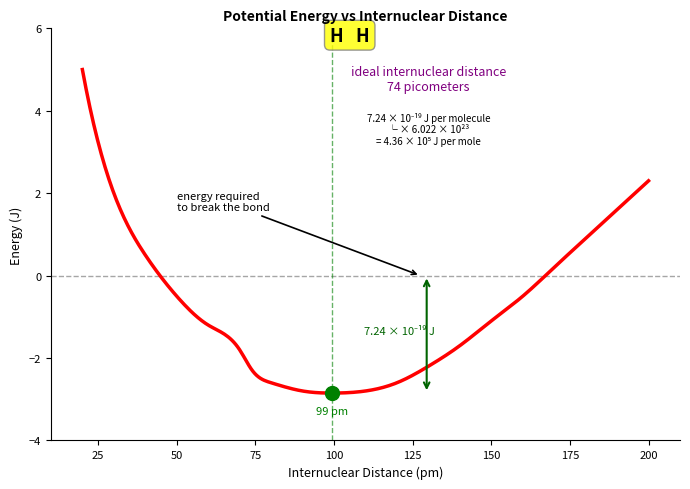

How many lines are shown in the chart?

1